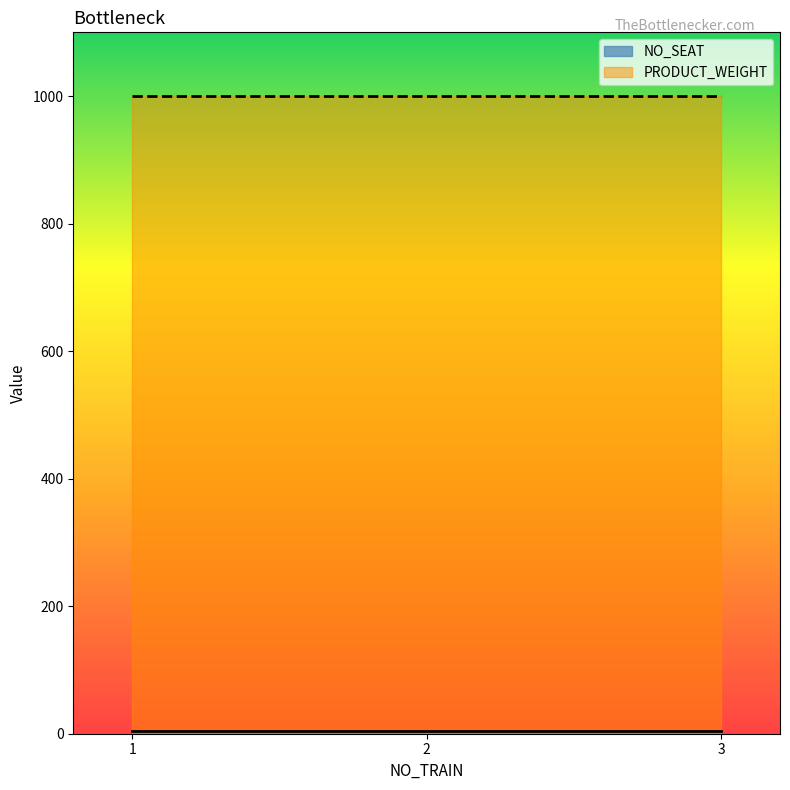

What are all the series names shown in the legend?

NO_SEAT, PRODUCT_WEIGHT